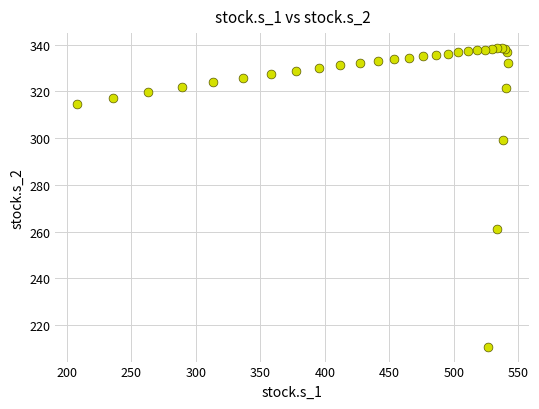

What Y value in the scatter plot is closest to 274?

261.1